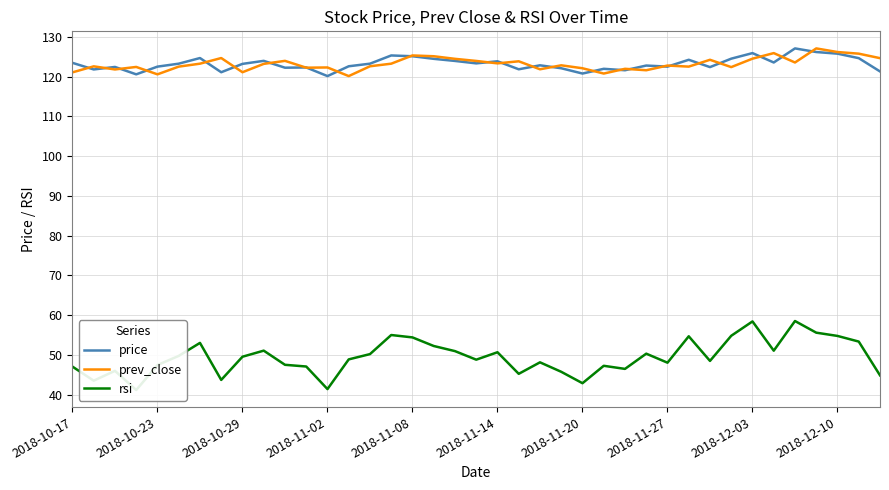

What is the minimum value for prev_close?

120.1